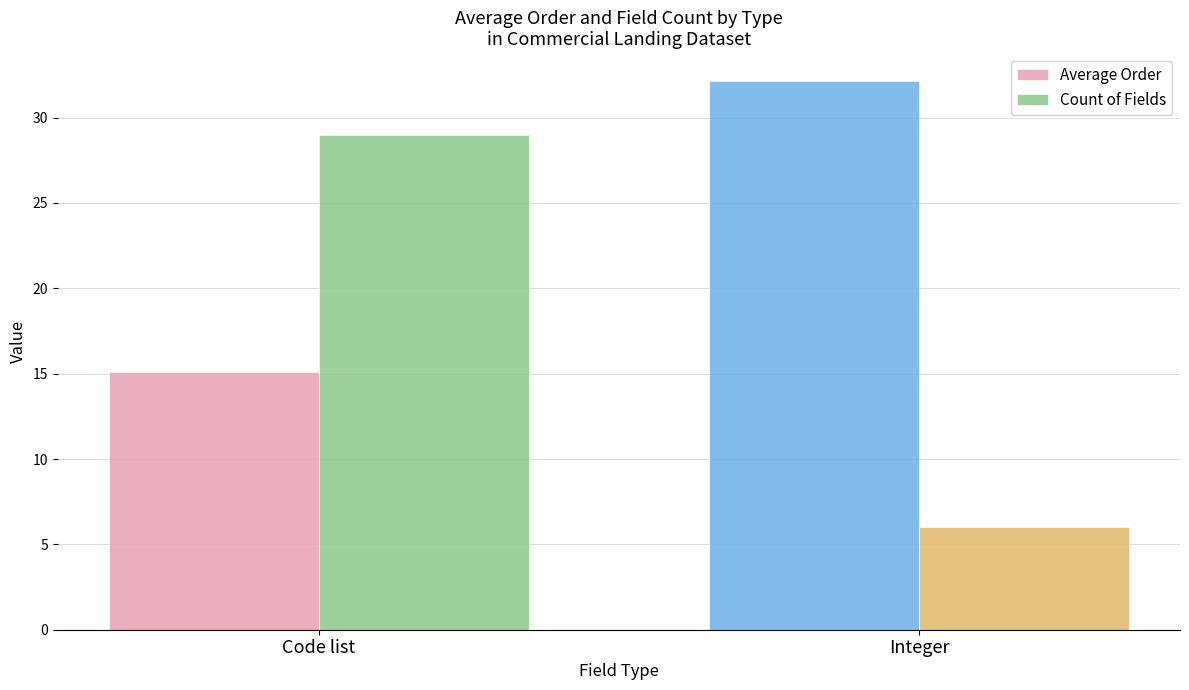

Count the number of data series in this chart.

2